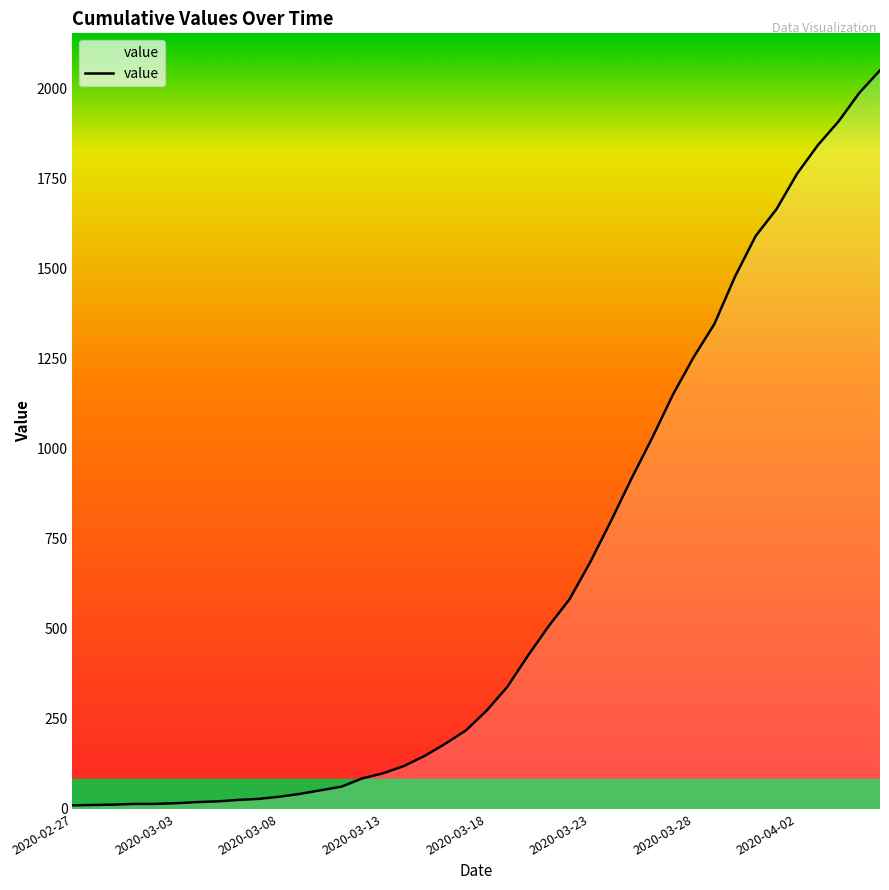

What is the difference between the maximum and minimum values?

2042